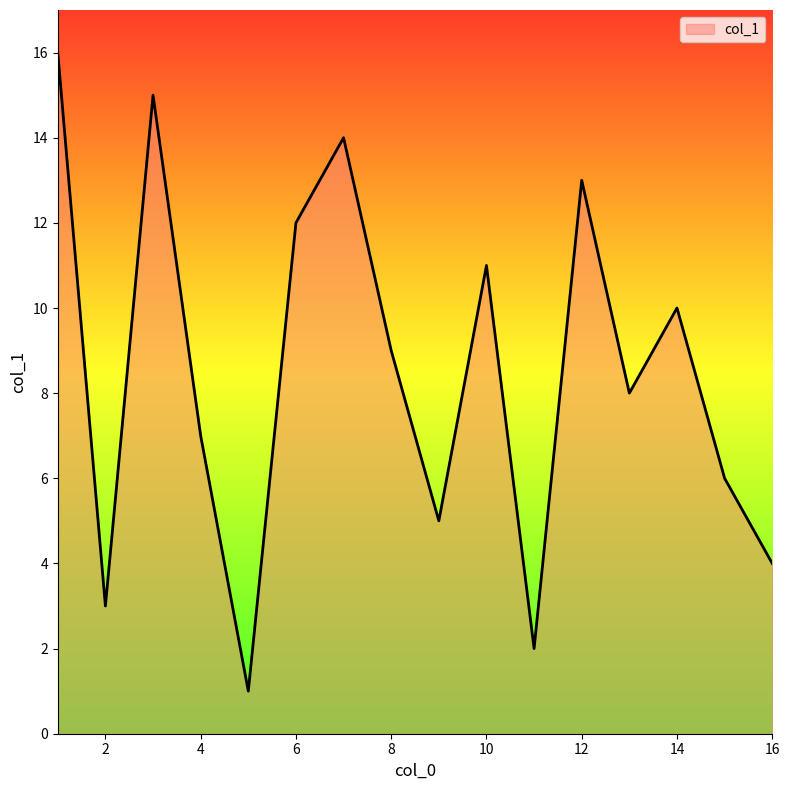

What is the difference between the maximum and minimum values?

15